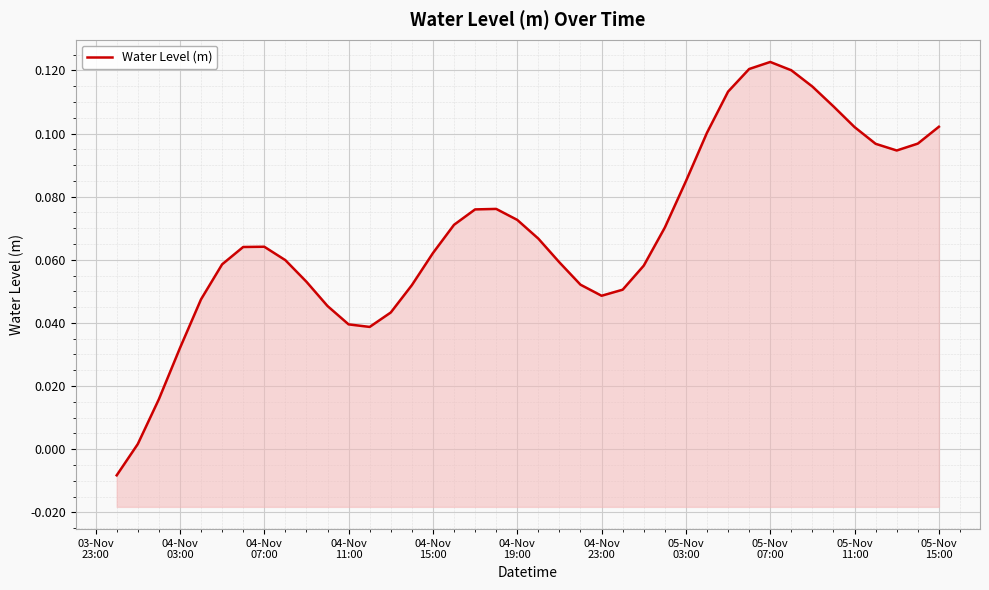

What is the value of the 19th point from the left?

0.1